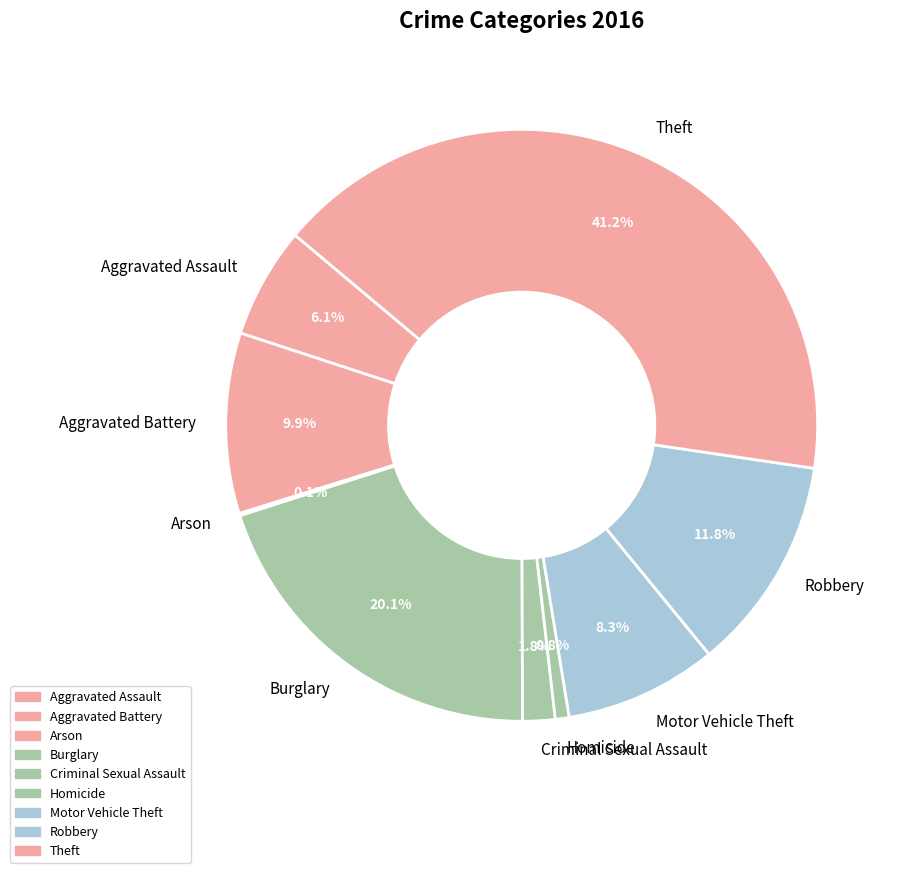

Does Motor Vehicle Theft represent more than half of the total?

No